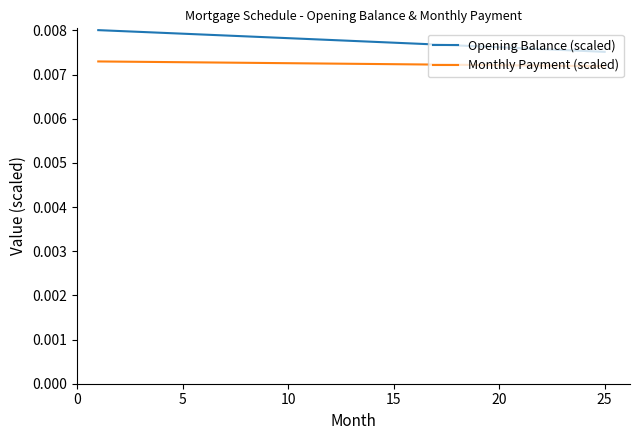

List the series in order of their peak value, lowest first.

Monthly Payment (scaled), Opening Balance (scaled)